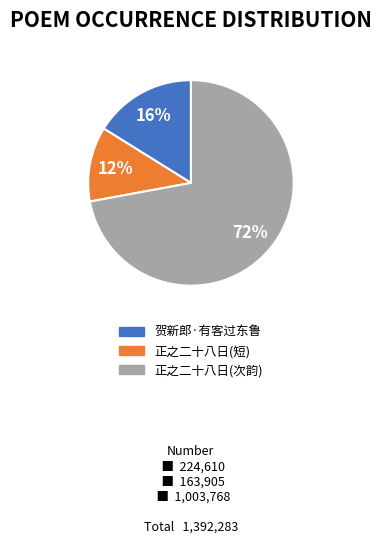

True or false: 正之二十八日(短) accounts for 12% of the total.

True